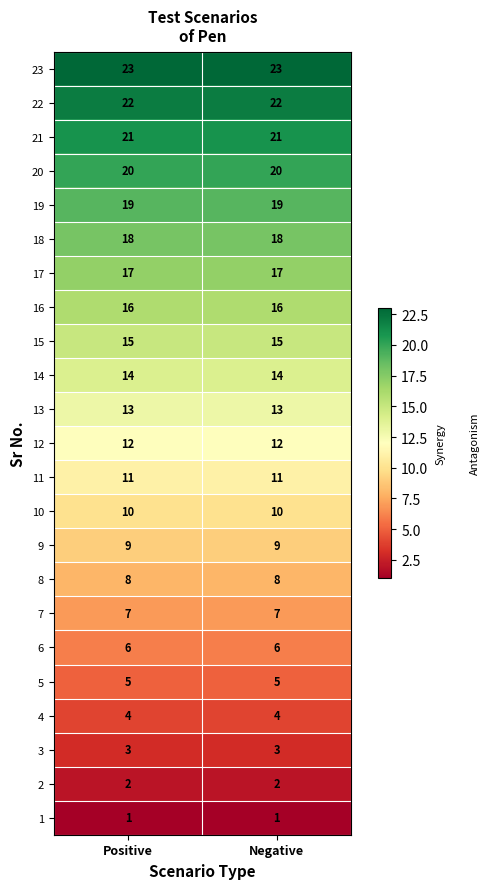

What is the spread (max minus min) of values at Negative?

22